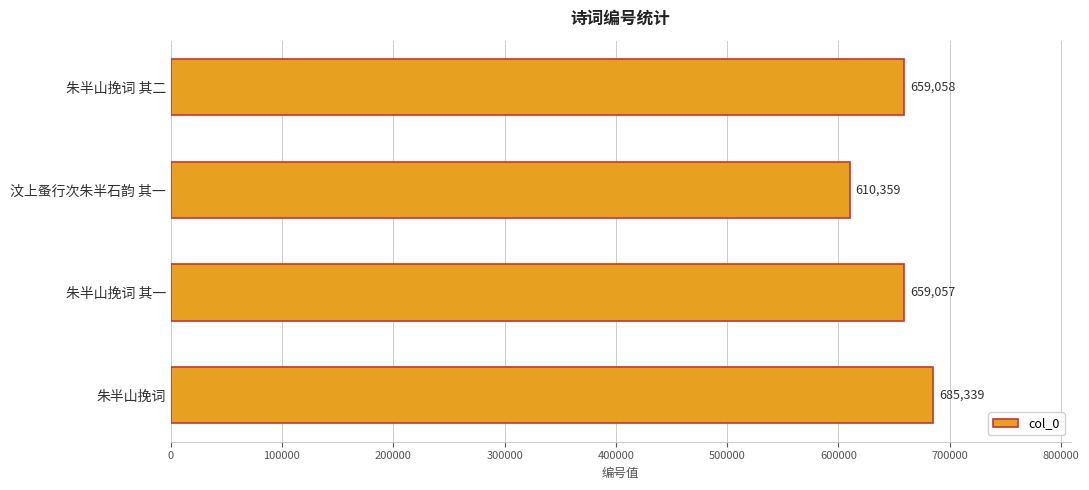

Count the number of data series in this chart.

1